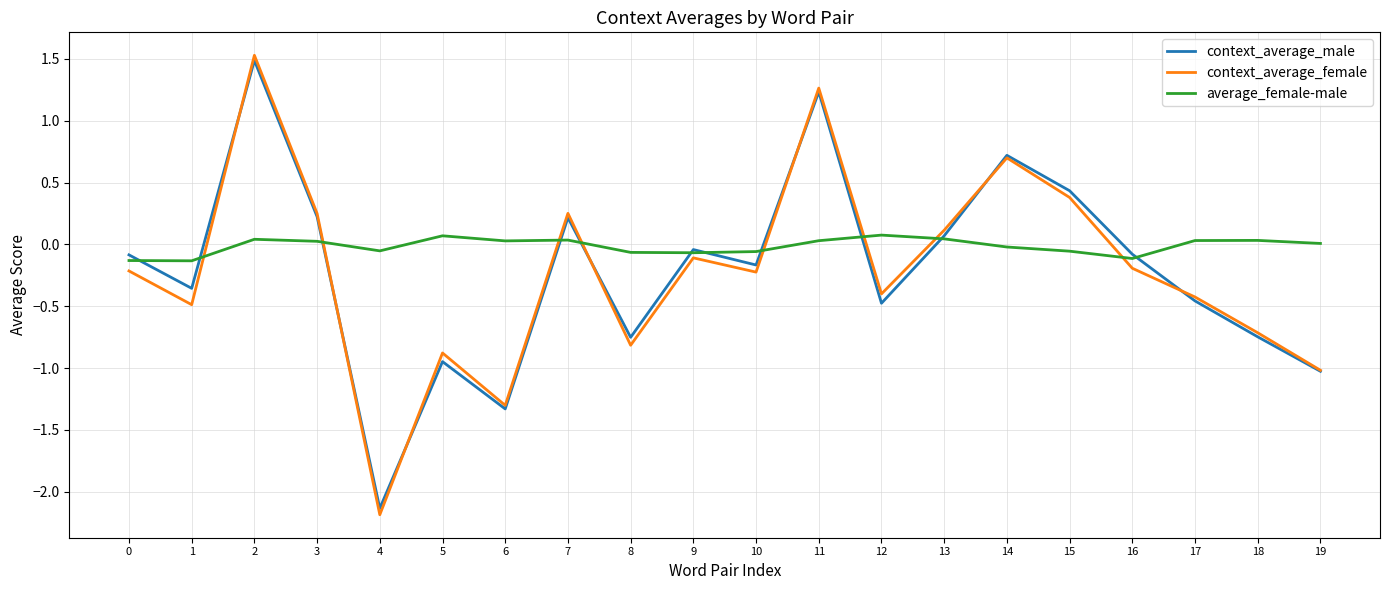

At which category does context_average_female reach its first local valley?

1